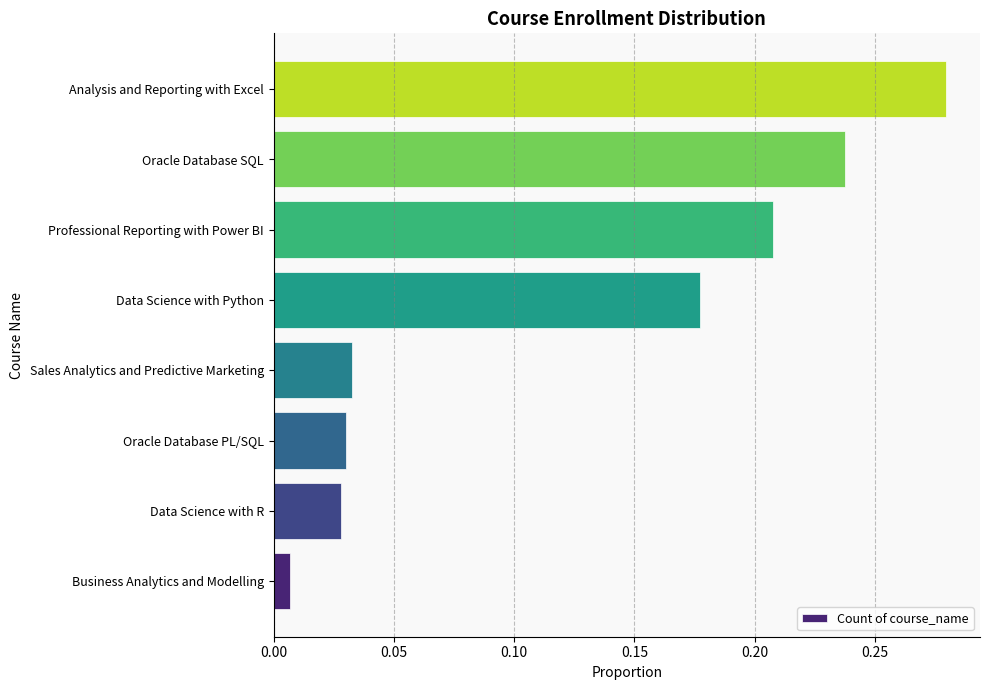

What is the change in value from Data Science with R to Analysis and Reporting with Excel?

+0.3